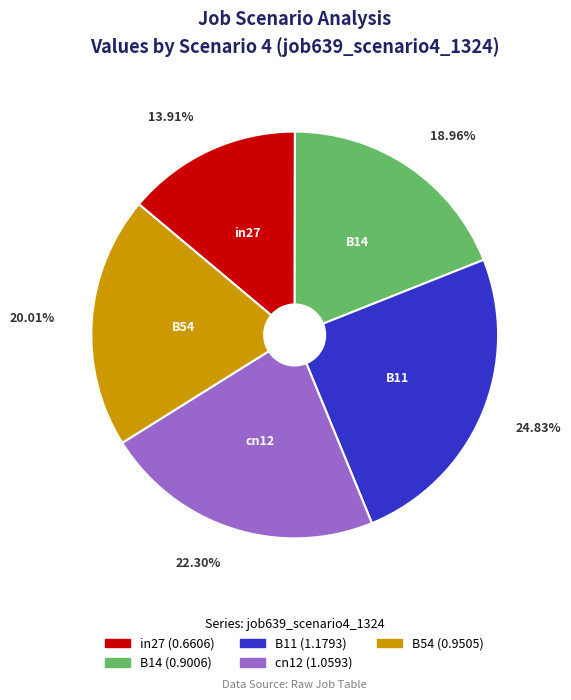

To the nearest percent, what is the average slice percentage?

20%